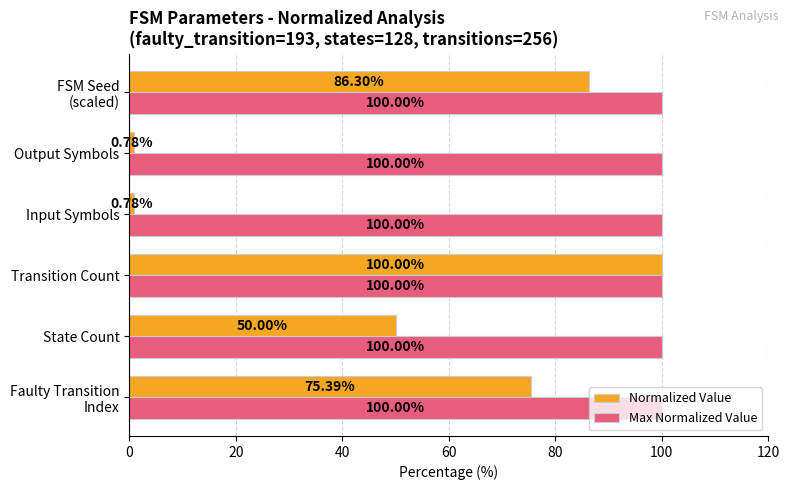

At which label does Normalized Value reach its peak?

Transition Count